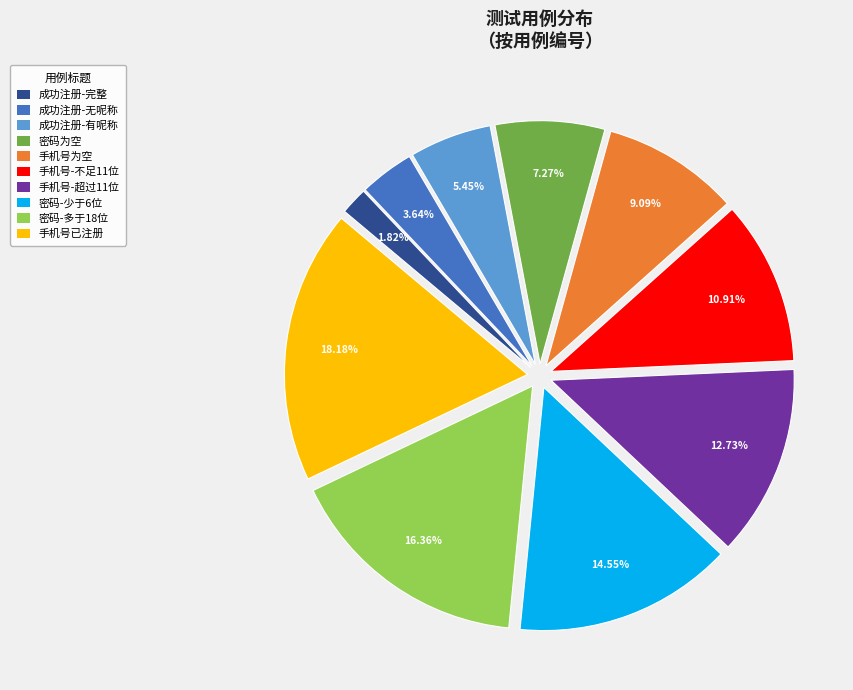

Is it true that 手机号已注册 is 18% of the pie?

True